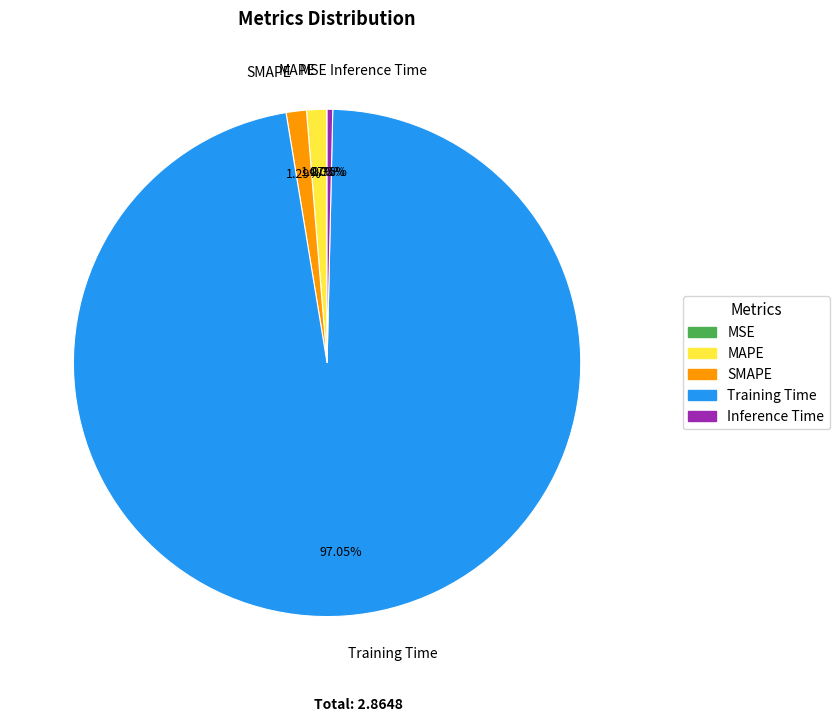

To the nearest percent, what portion does SMAPE represent?

1%